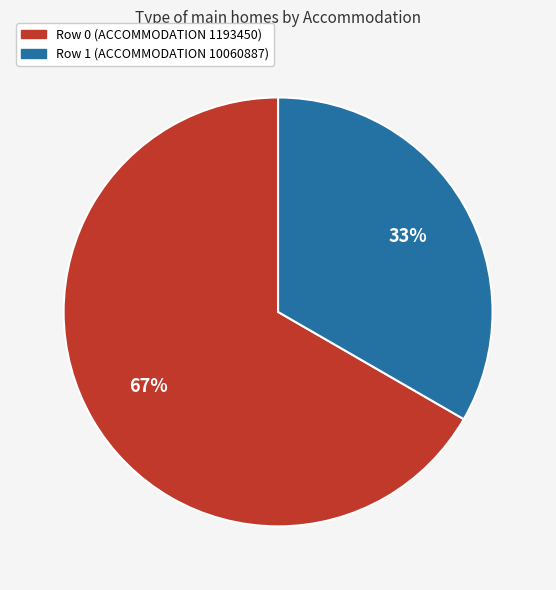

Do Row 0 (ACCOMMODATION 1193450) and Row 1 (ACCOMMODATION 10060887) together represent more than half of the pie?

Yes